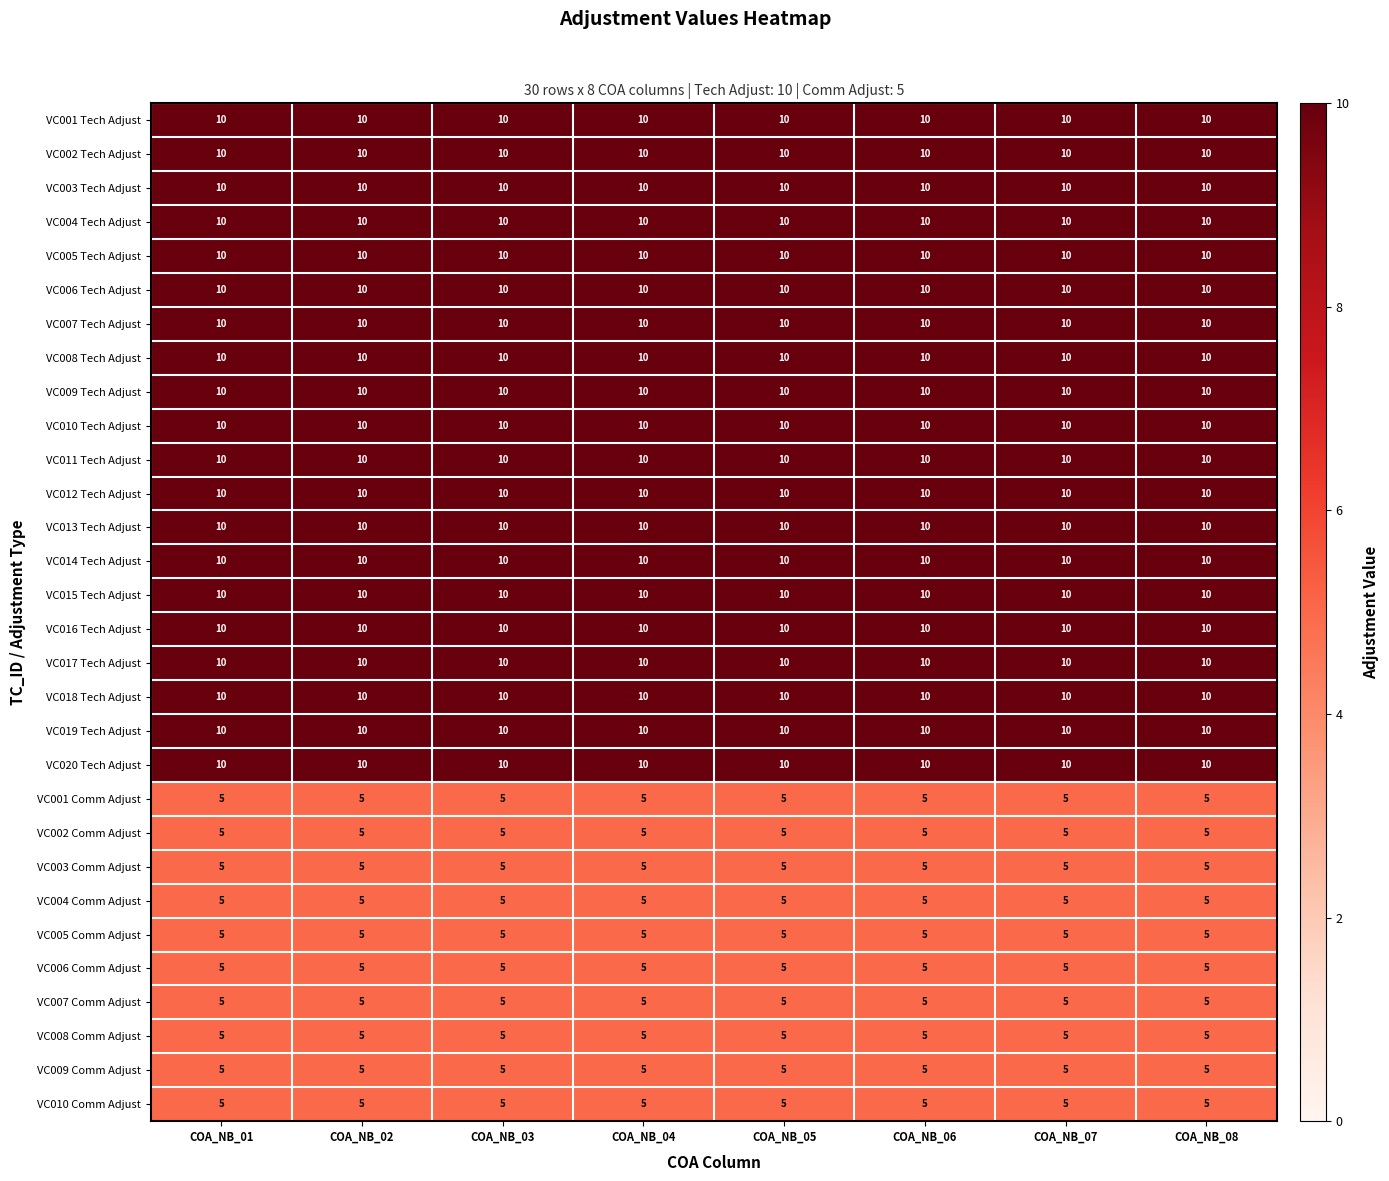

At how many categories does at least one series exceed 5?

8